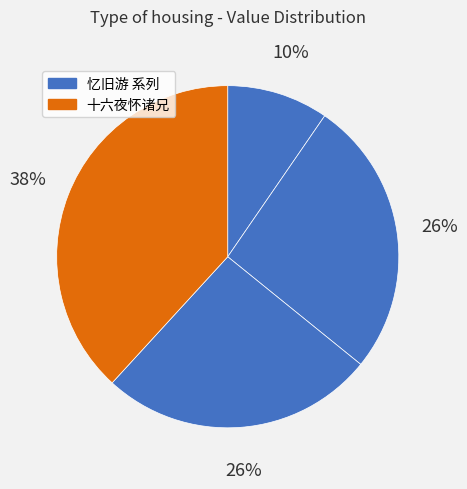

How many segments does this pie chart have?

4